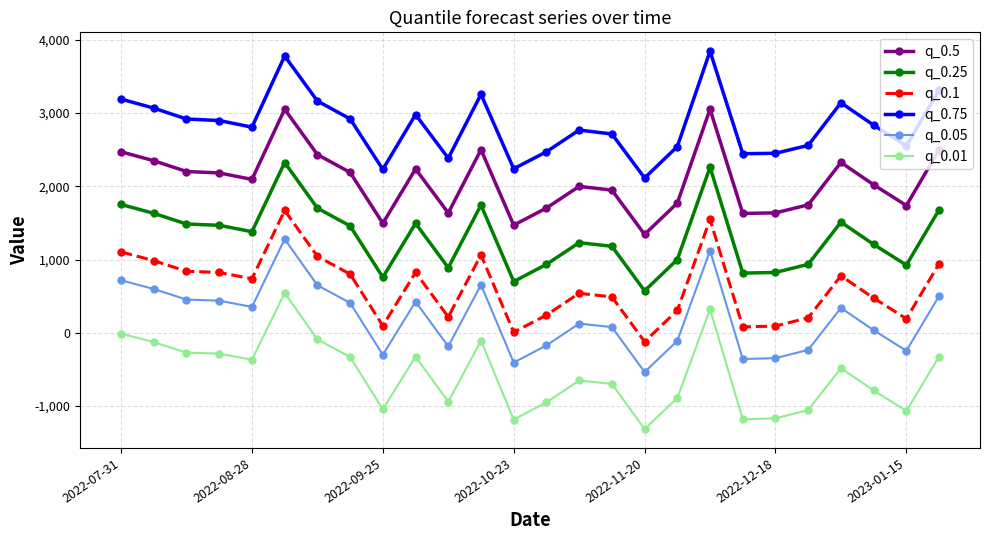

What is the difference between the maximum and minimum values in the q_0.75 series?

1729.5